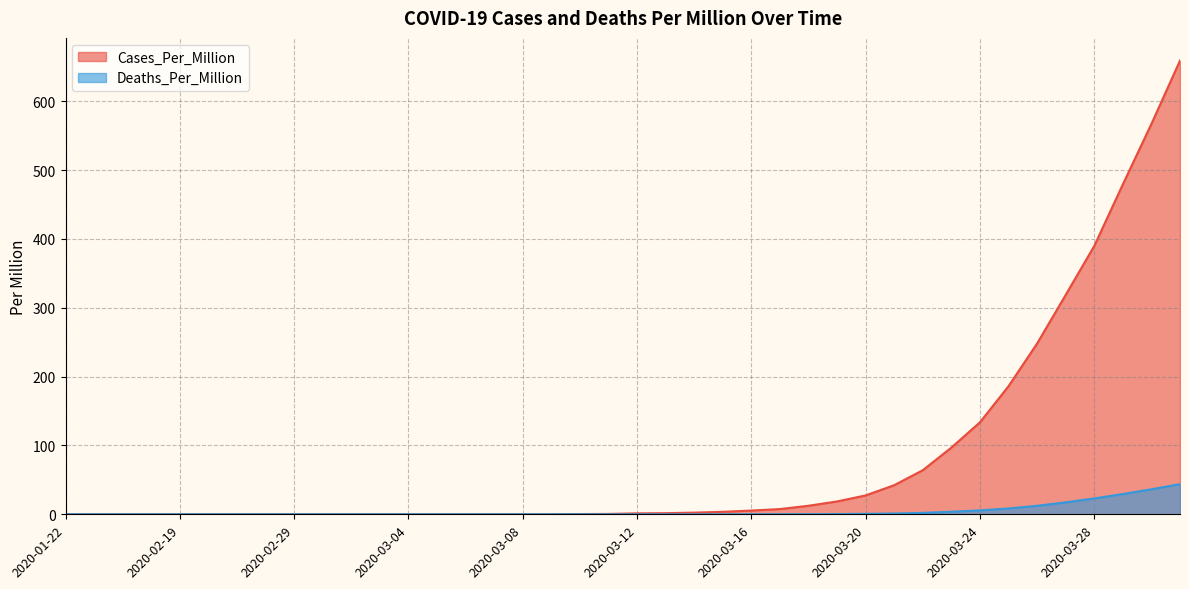

What position from the left is 2020-03-31?

40